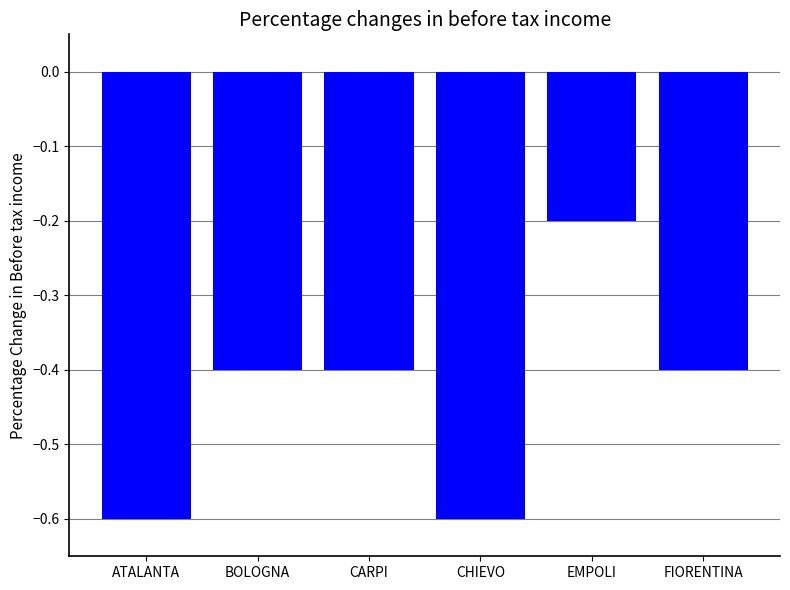

What is the greatest value displayed?

-0.2